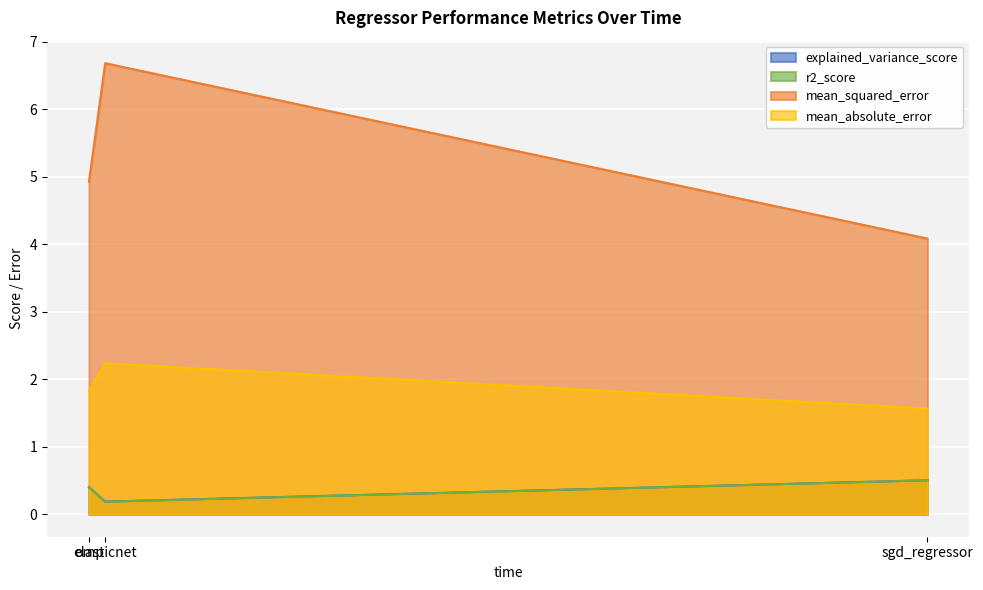

What is the maximum value for mean_squared_error?

6.7